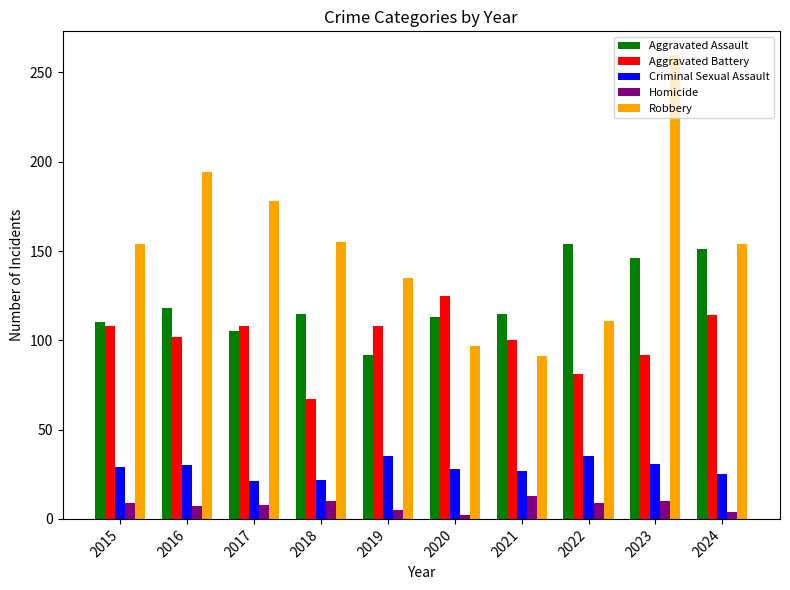

Which label corresponds to the largest value in the chart?

2023